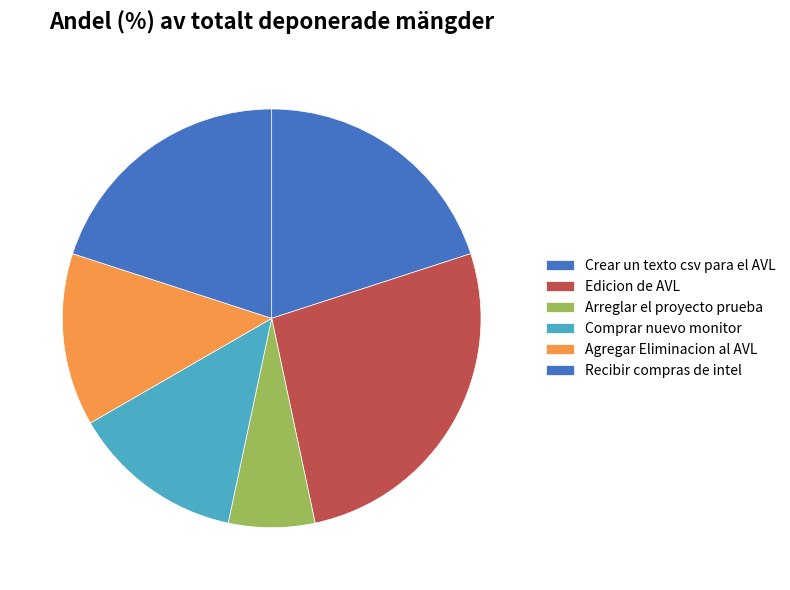

To the nearest percent, what percentage of the pie is Arreglar el proyecto prueba?

7%